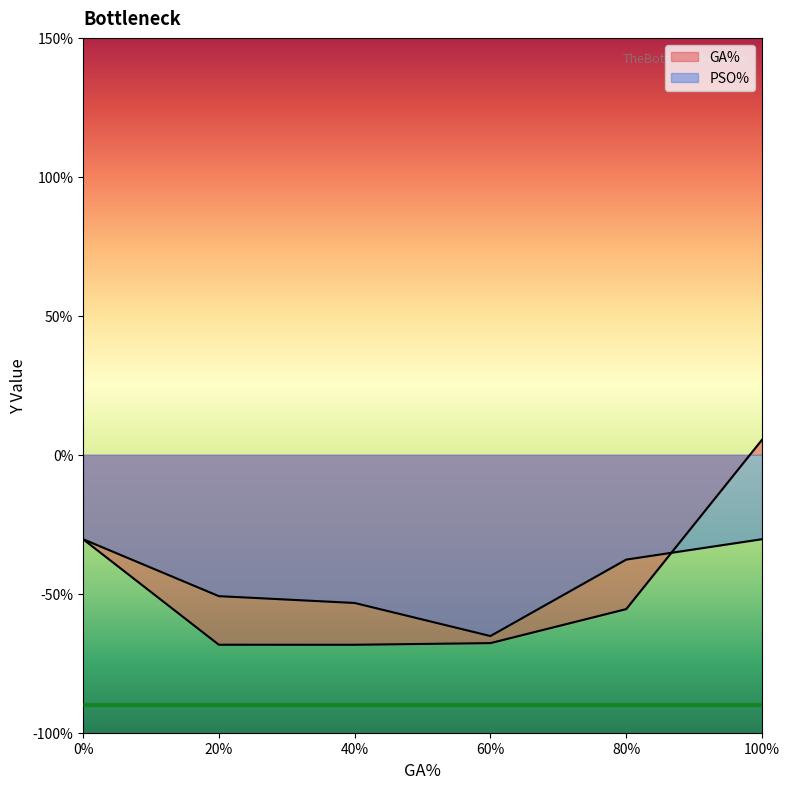

What are all the series names shown in the legend?

GA%, PSO%